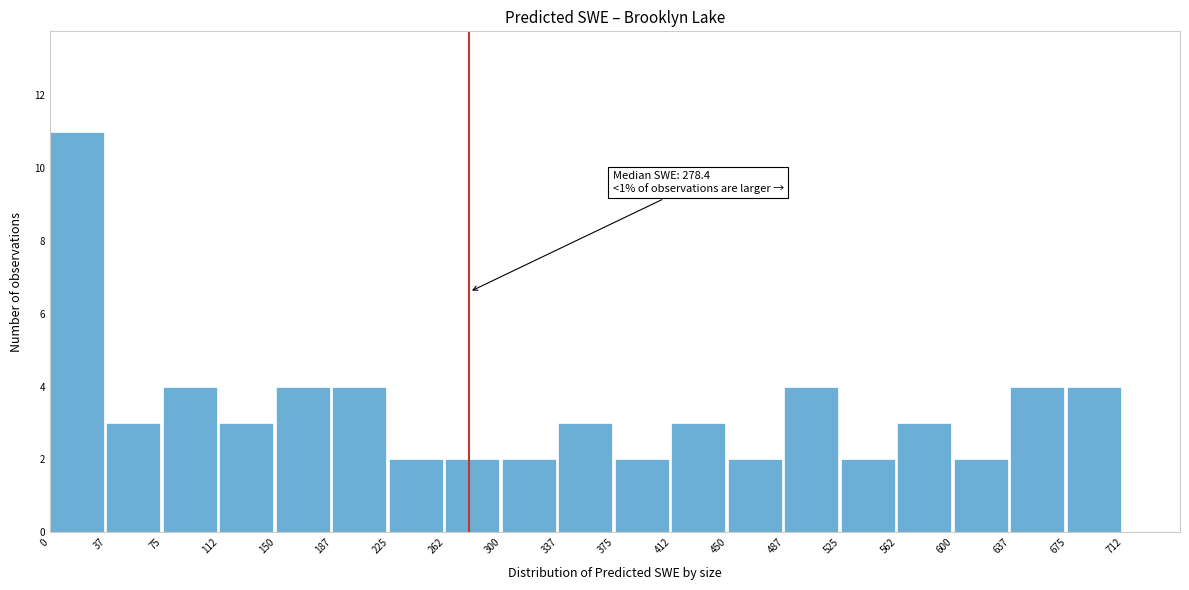

Which range on the x-axis has the tallest bar?

0.0 to 37.5